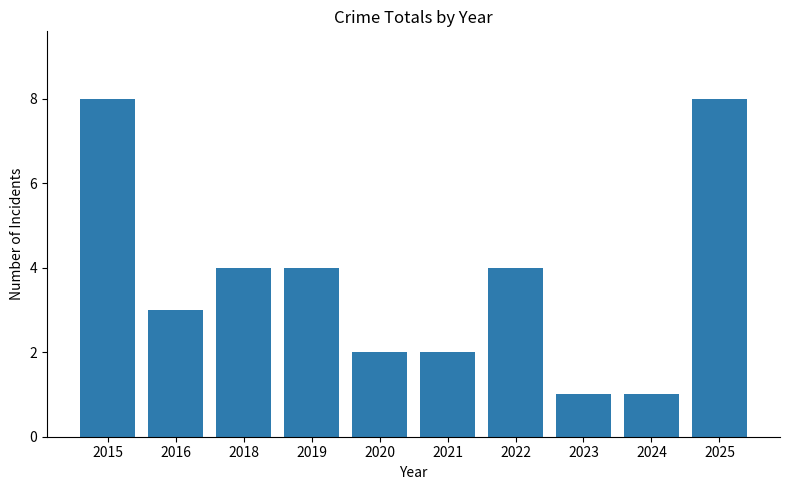

Reading left to right, list all the values displayed in this chart.

2015=8	2016=3	2018=4	2019=4	2020=2	2021=2	2022=4	2023=1	2024=1	2025=8